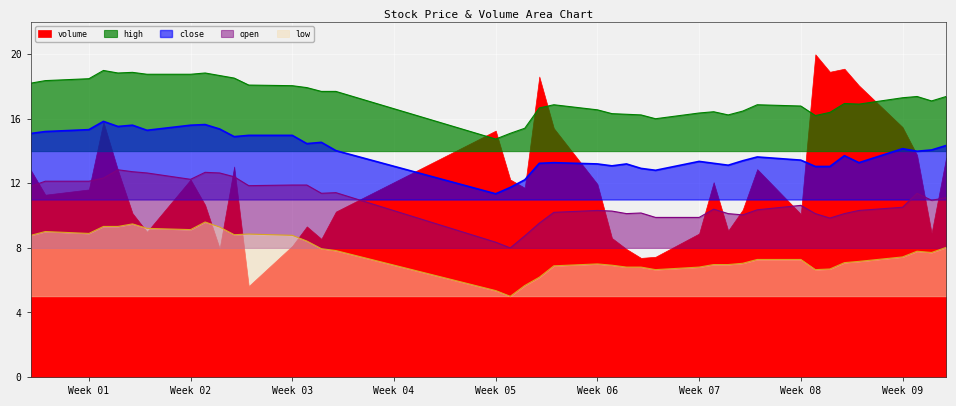

Is it true that close equals 12044437.1 at 19?

False